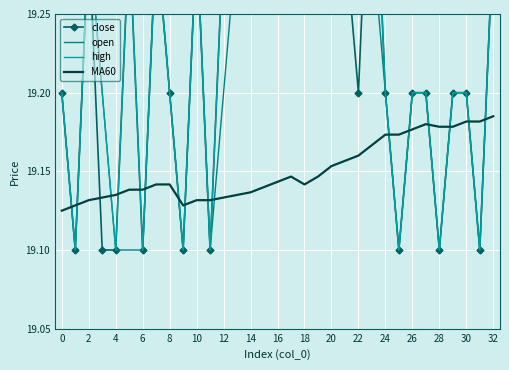

Which has a higher value, 19 or 10?

19